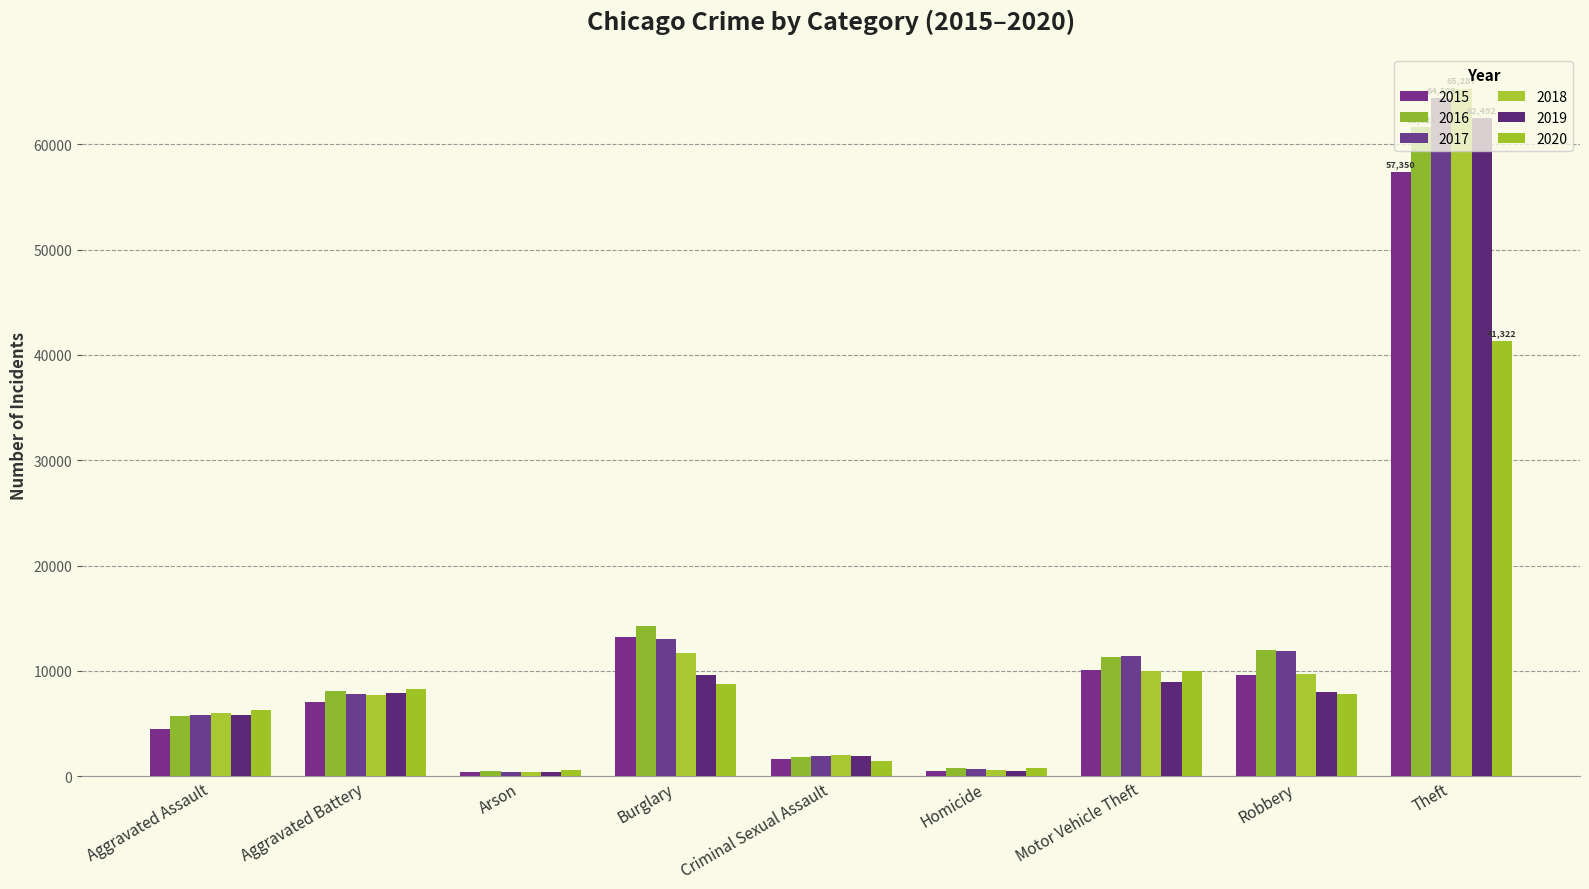

What is the difference between the maximum and second lowest values in the 2017 series?

63714